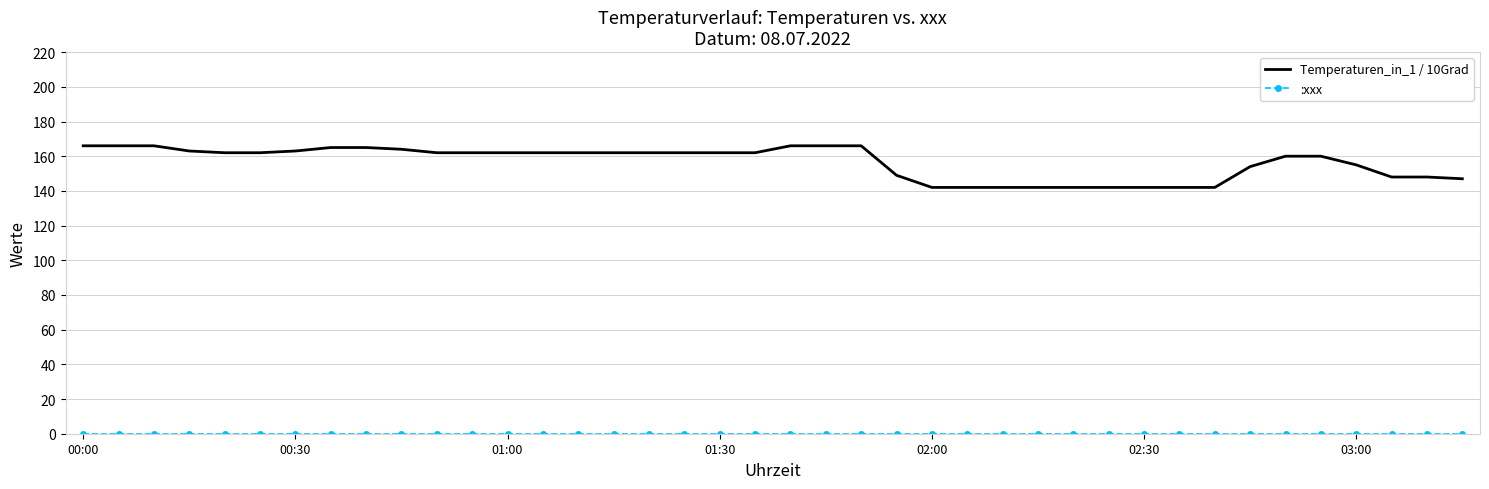

Which series has the largest total across all categories?

Temperaturen_in_1 / 10Grad